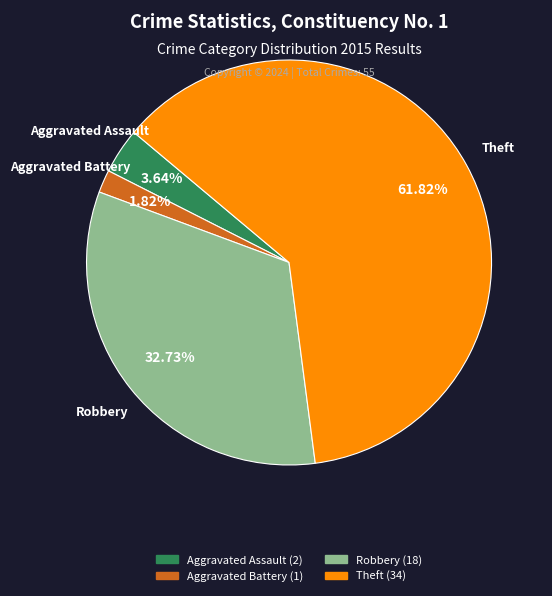

Which category has the smallest portion of the pie?

Aggravated Battery